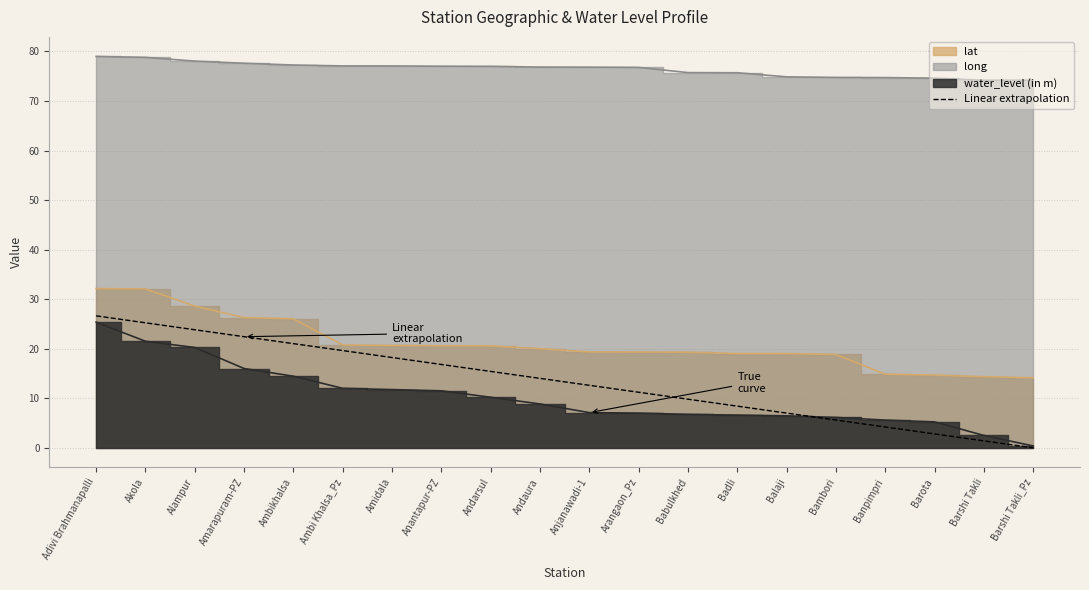

Between Badli and Amarapuram-PZ, which is larger?

Amarapuram-PZ